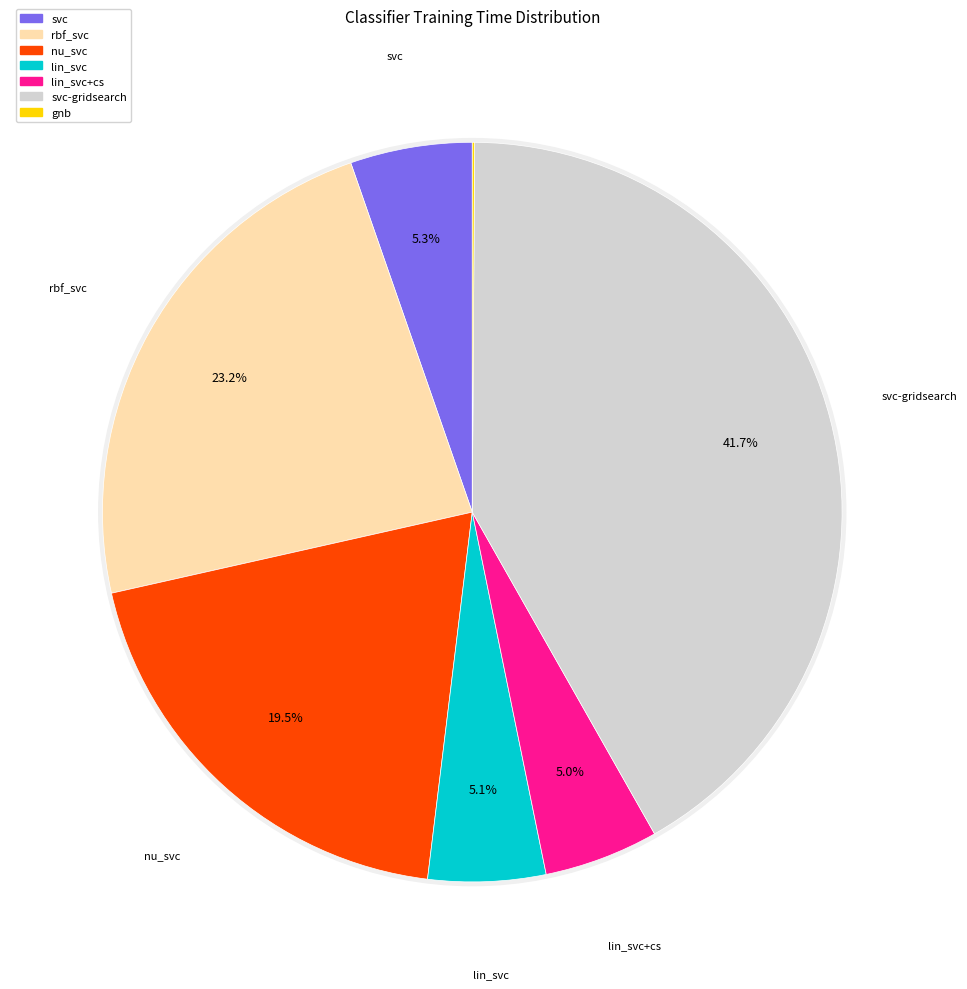

Is there any slice that represents more than half of the pie?

No